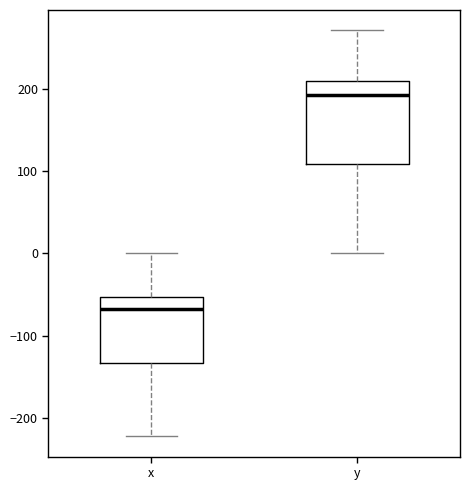

Reading left to right, transcribe this box plot: for each box, give where its median line is, the range the box spans, and where its two whiskers end, as read against the y-axis. The values are not printed on the chart, so give them approximately, as read against the axis.

x: median -70, box -130 to -50, whiskers -220 to 0
y: median 190, box 110 to 210, whiskers 0 to 270